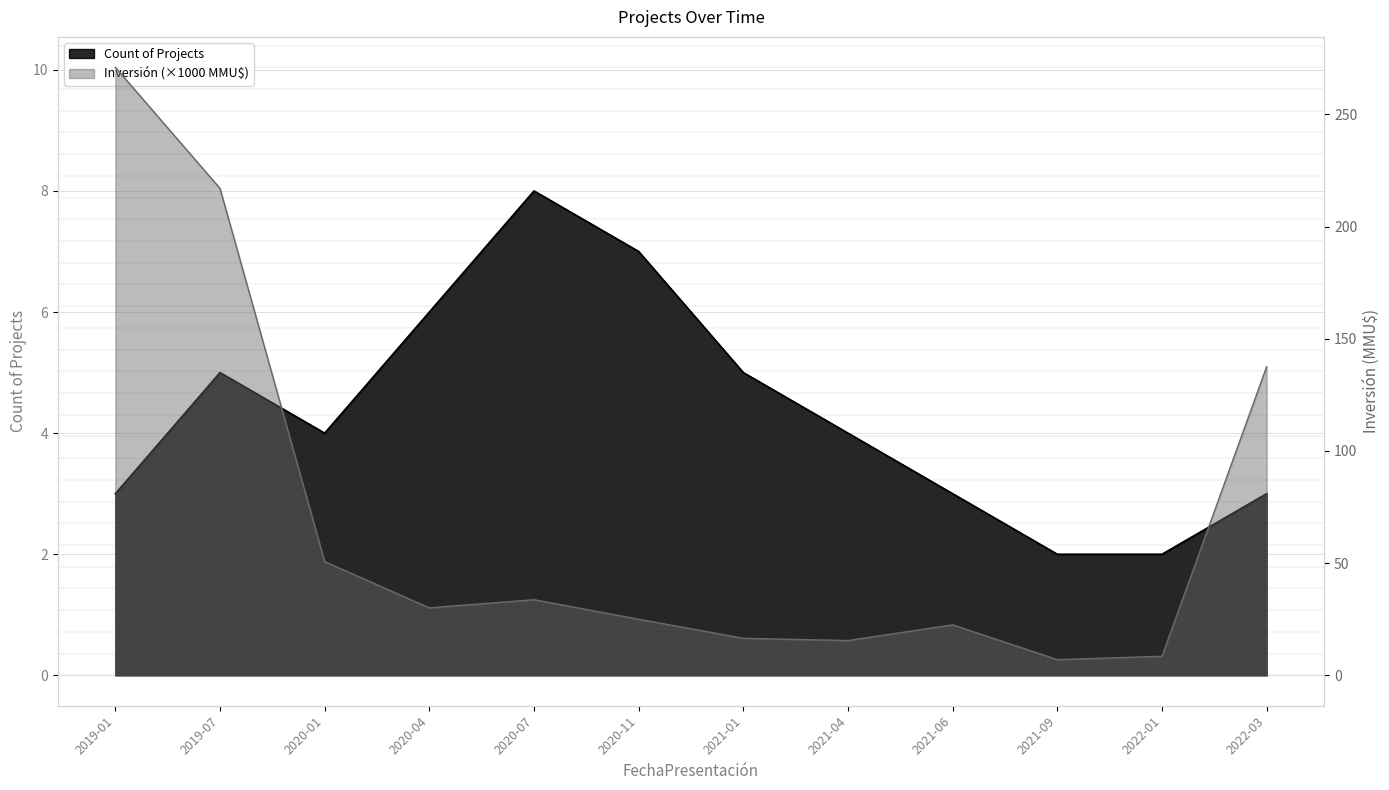

The TotalInversion series shows 6.3 at 2021-01. True or false?

False